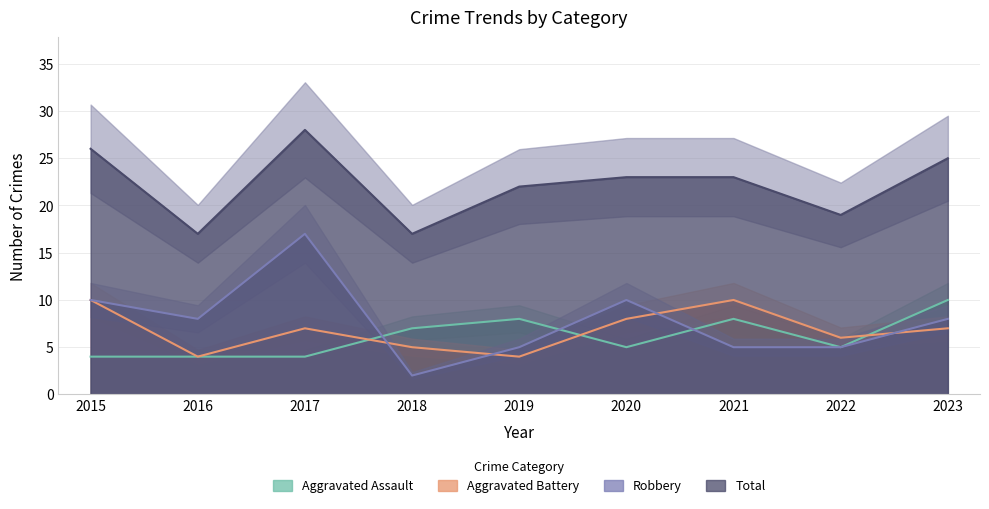

List the labels in order of Aggravated Battery value, smallest first.

2016, 2019, 2018, 2022, 2017, 2023, 2020, 2015, 2021